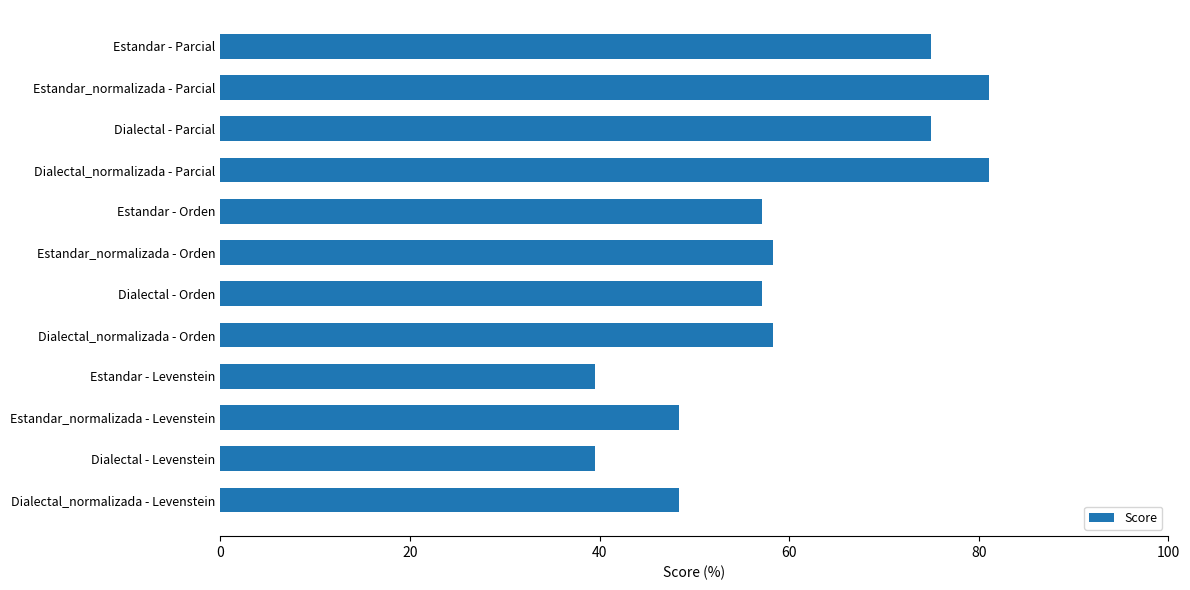

What is the greatest value displayed?

81.1